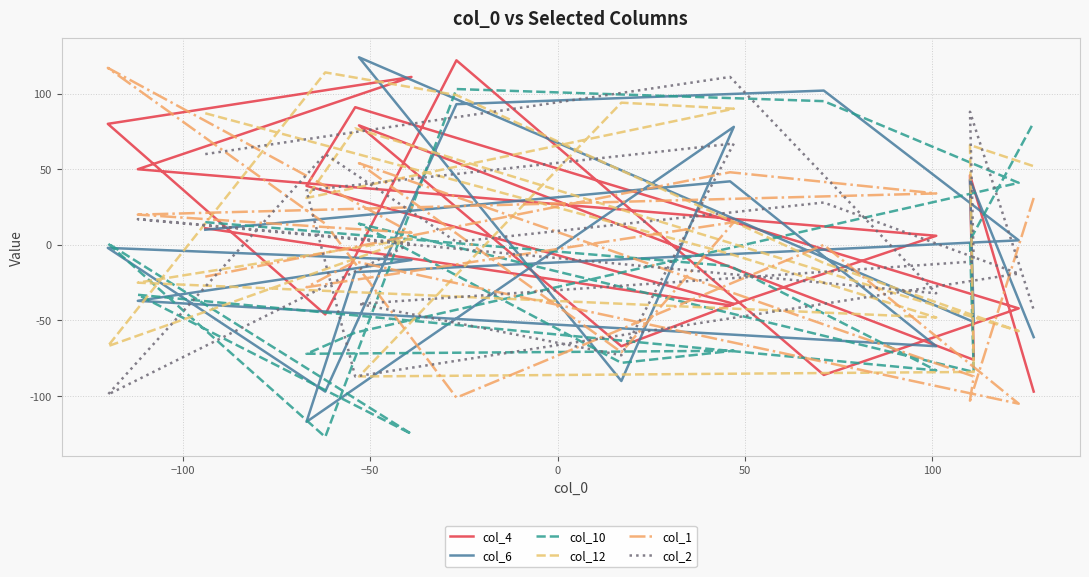

Which series has the largest range (max minus min)?

col_6